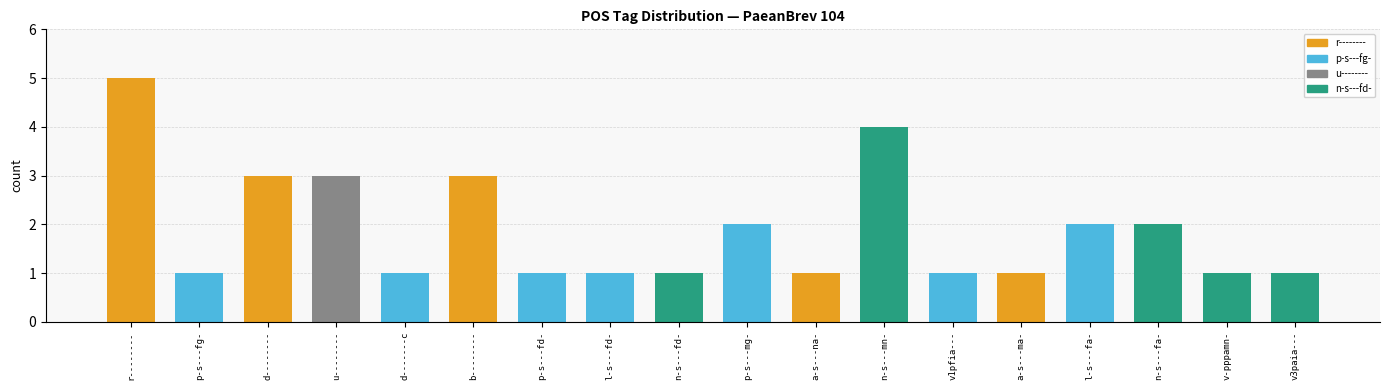

What is the sum of the values at p-s---fg- and p-s---fd-?

2